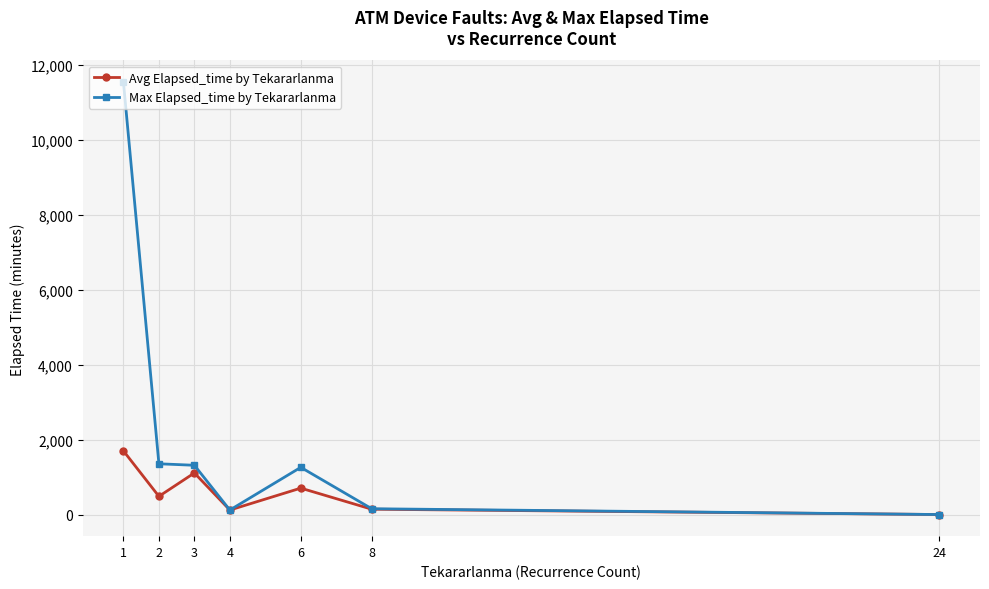

At which category does the chart reach its minimum across all series?

24